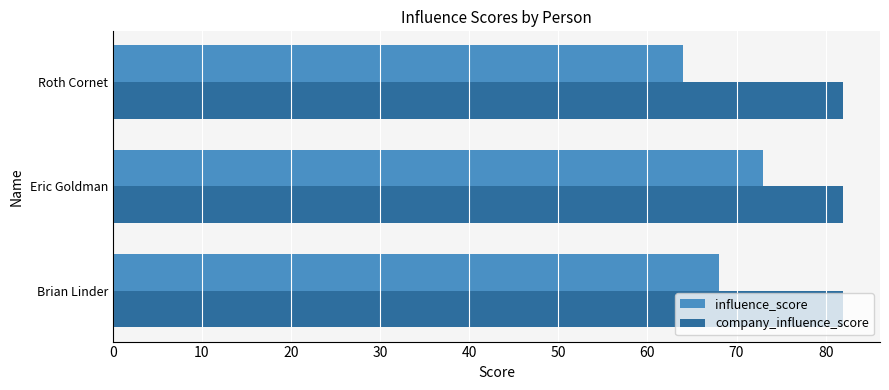

Is it true that influence_score equals 111 at Brian Linder?

False